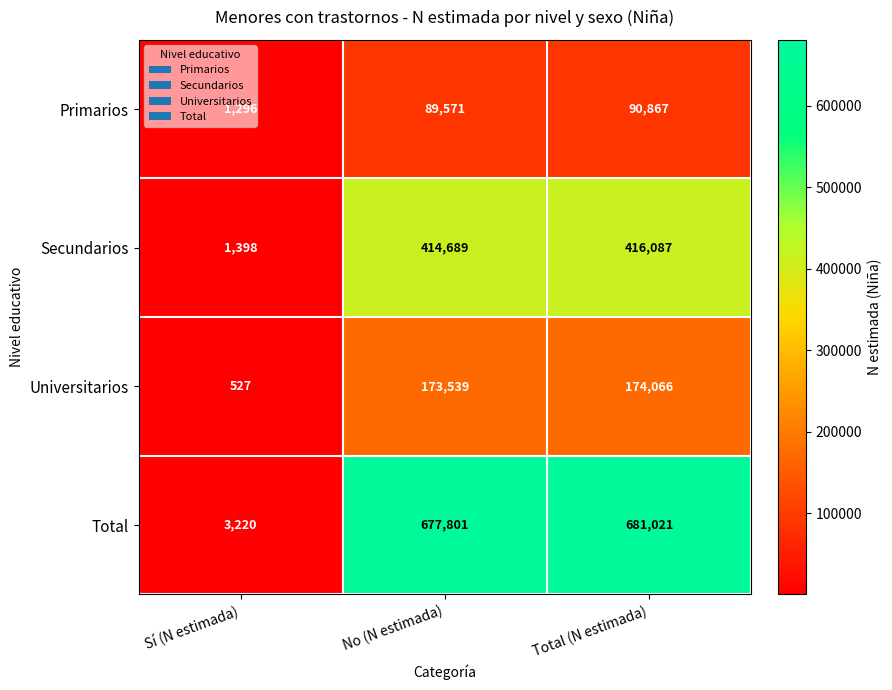

Between No (N estimada) and Total (N estimada), which series saw the biggest shift?

Total